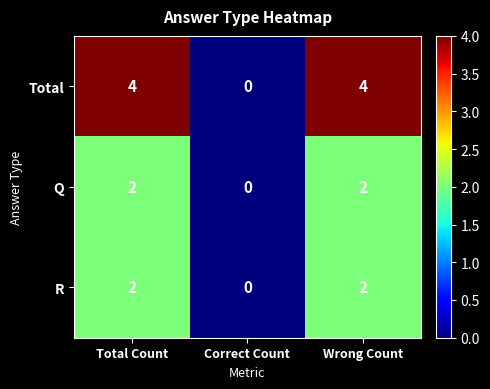

How many R values are between 0 and 2?

3